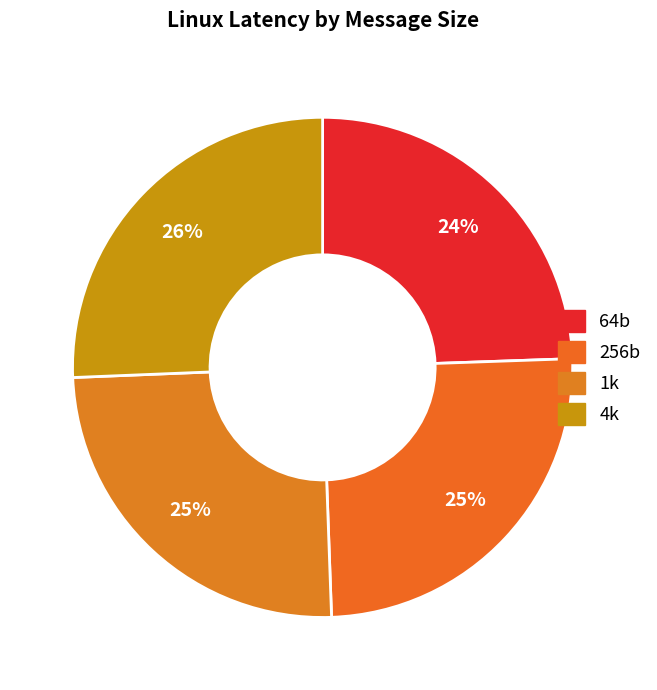

How many slices are in this pie chart?

4